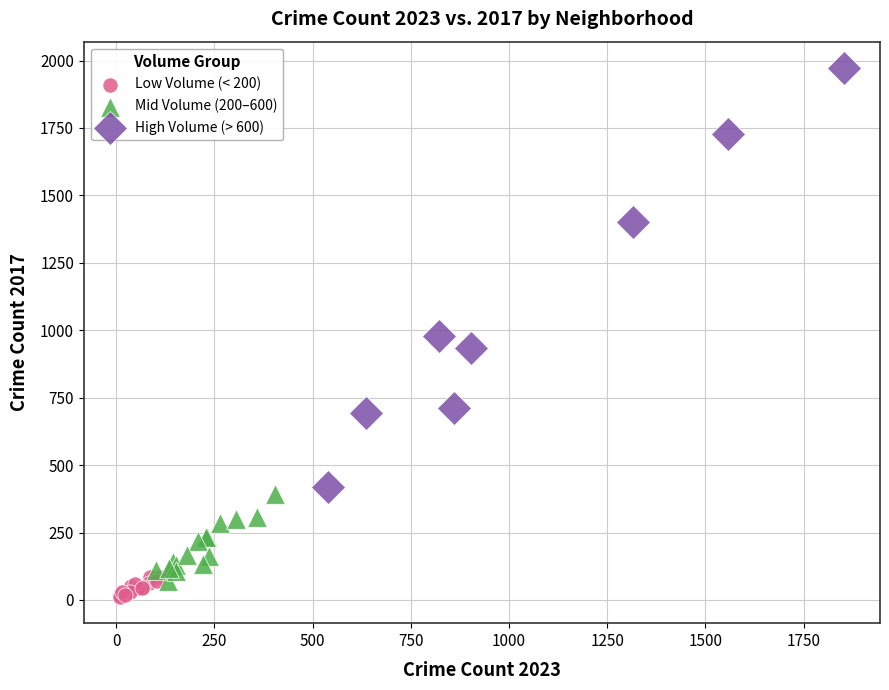

Which series reaches the maximum Y coordinate?

High Volume (> 600)